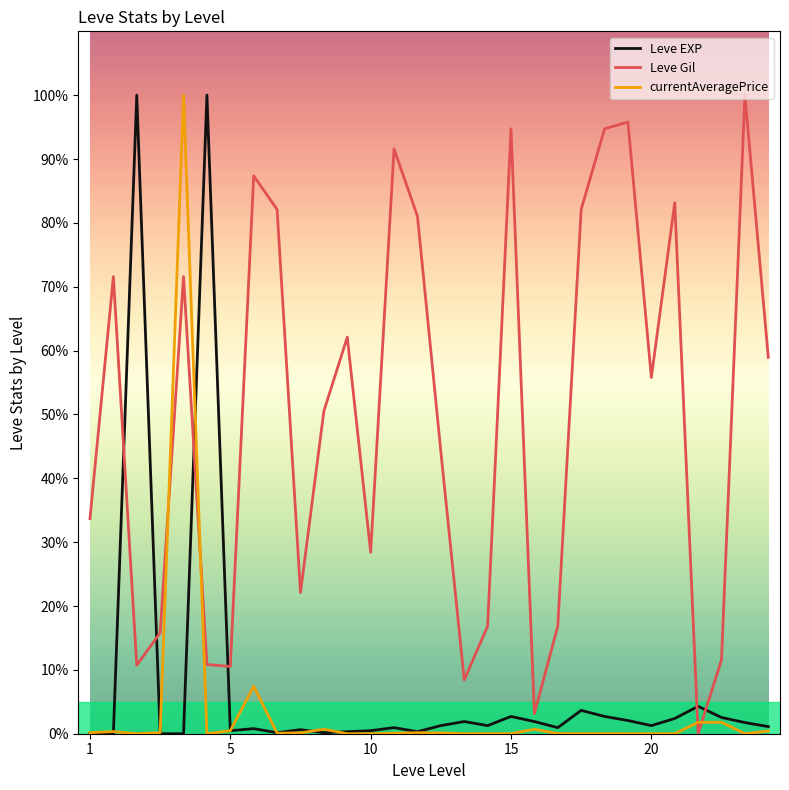

Is this an area chart (filled region under the line)?

No